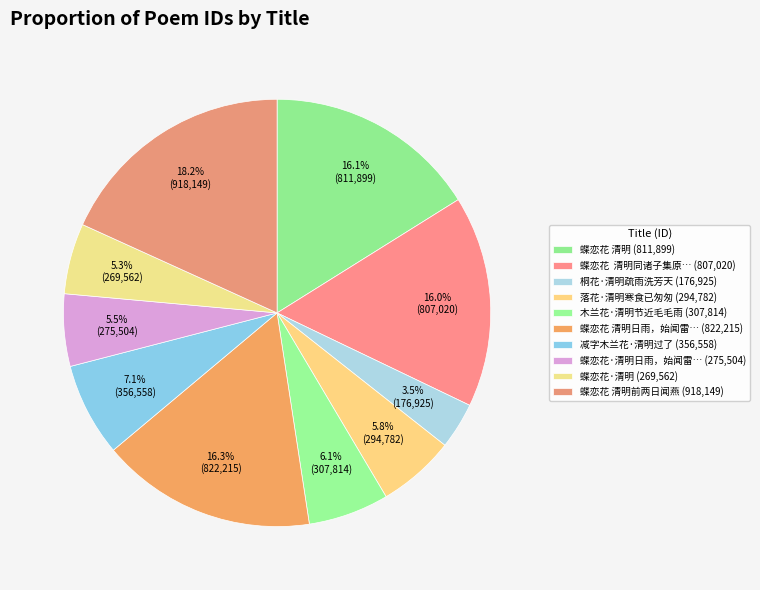

Which category has the smallest portion of the pie?

桐花·清明疏雨洗芳天